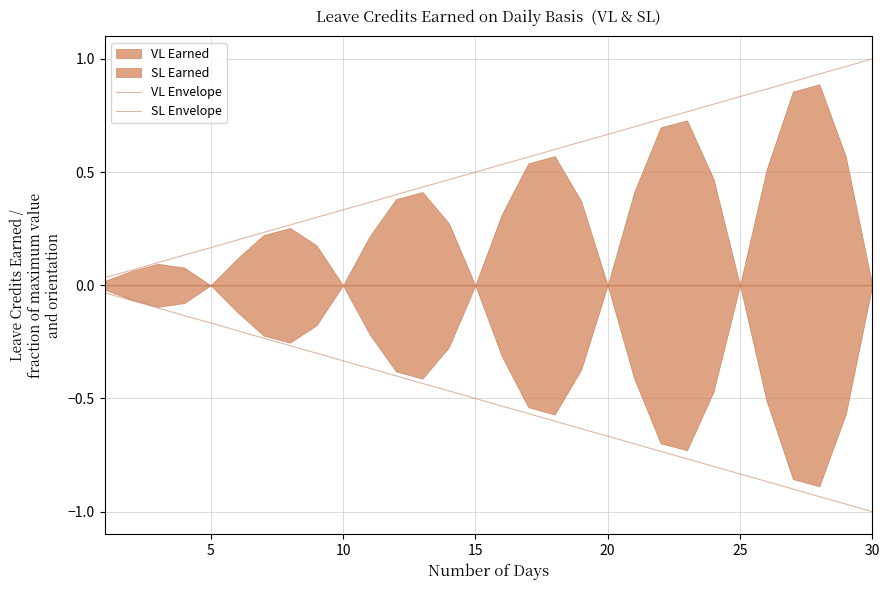

Which series has the largest range (max minus min)?

VL Envelope